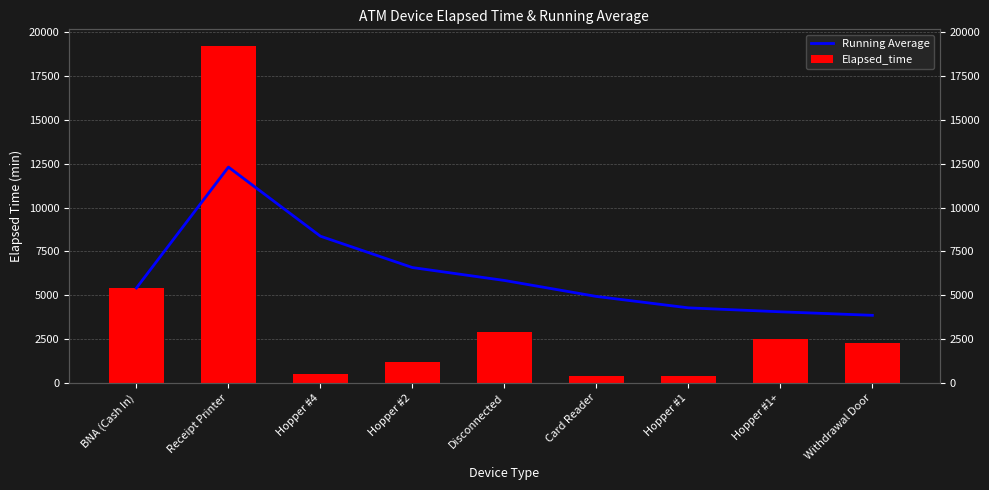

What is the difference between the second highest and minimum values in the Elapsed_time series?

5040.0